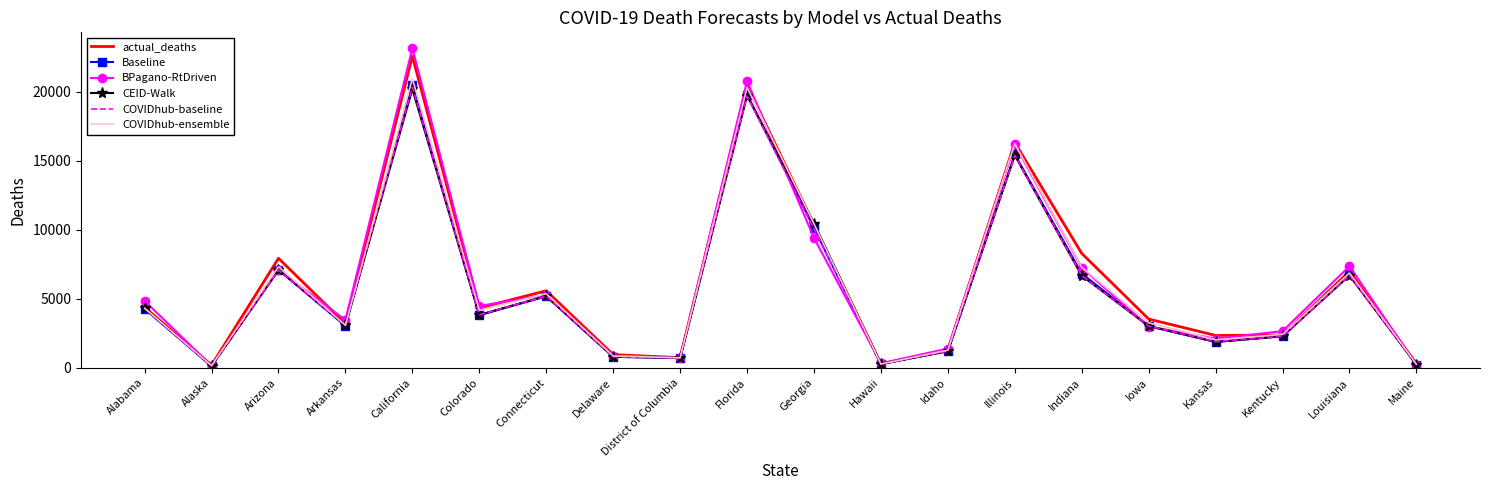

What is the highest value of the COVIDhub-baseline series?

20347.3